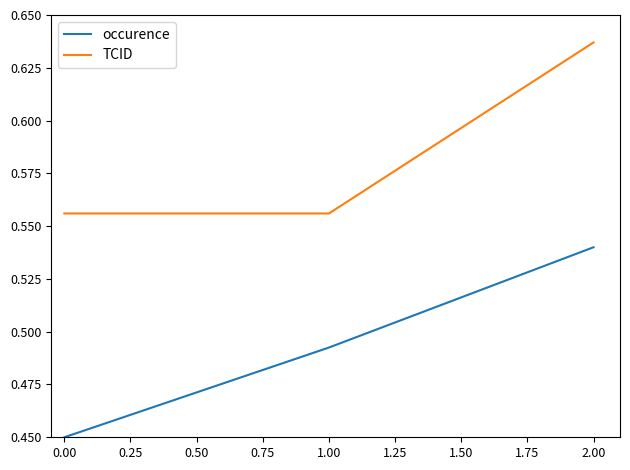

Which series has the largest range (max minus min)?

occurence